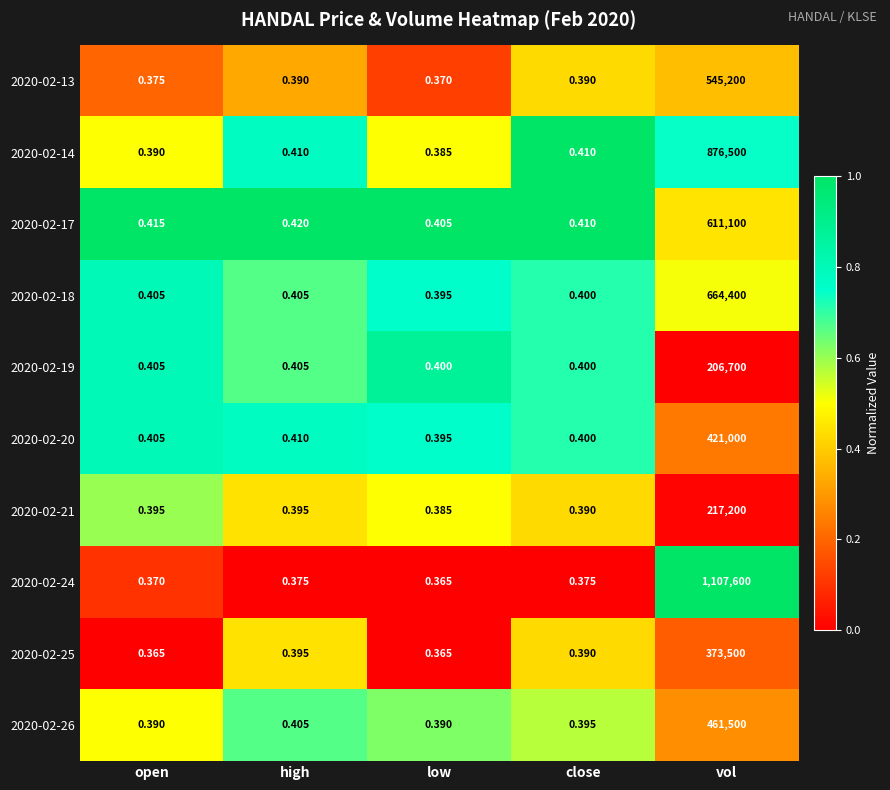

At which category is the sum across all series the highest?

vol